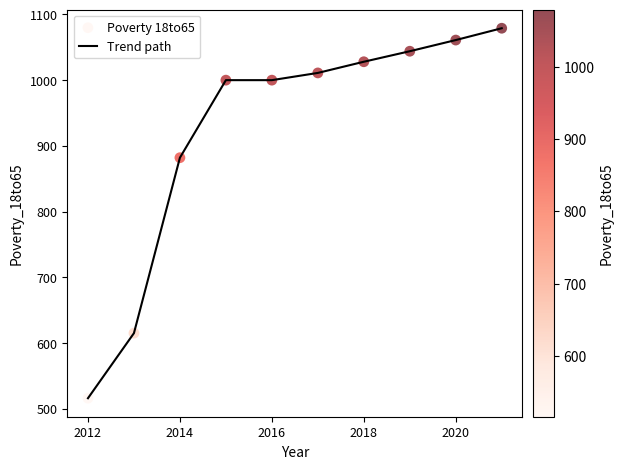

What is the minimum value shown in the chart?

516